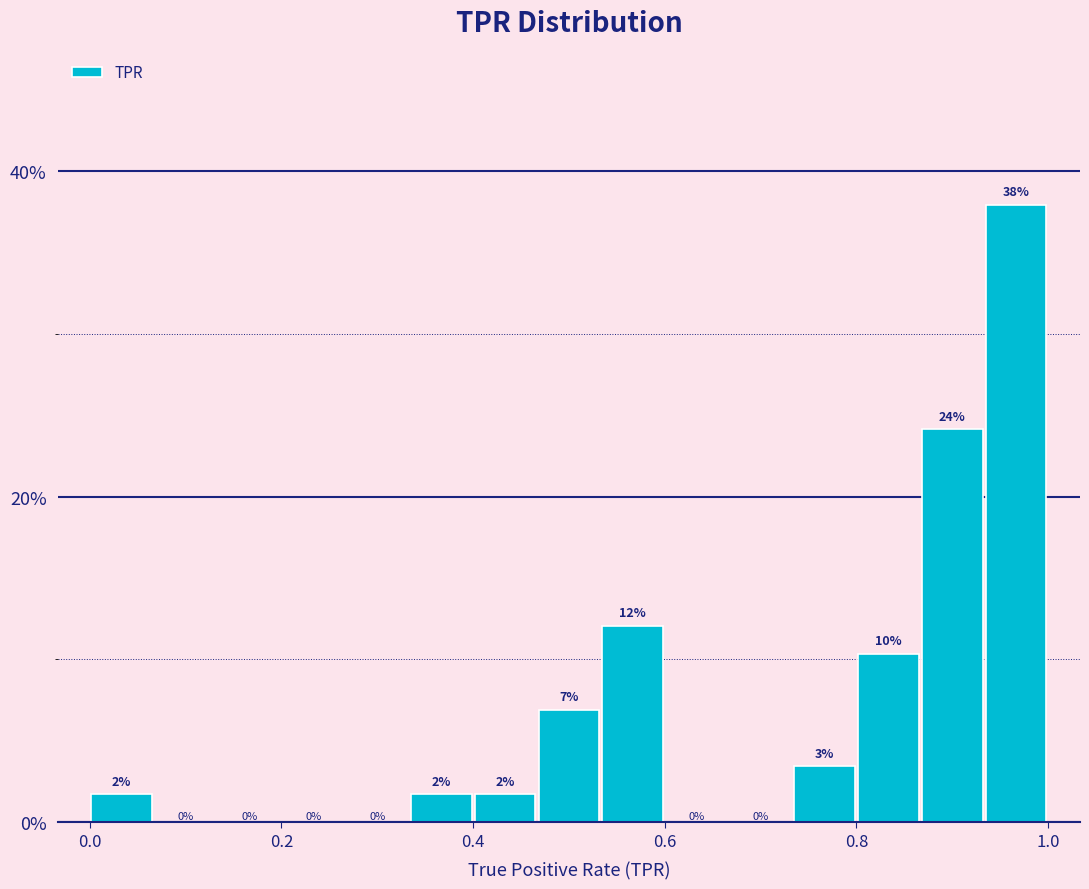

Read against the x-axis, roughly where is the centre of the tallest bar?

0.96